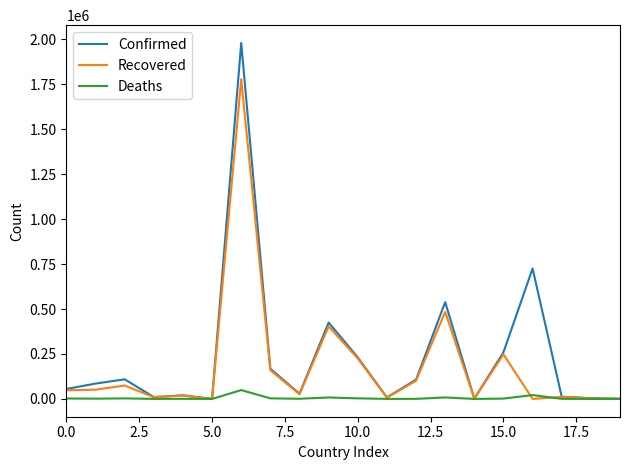

What is the maximum value shown in the chart?

1980347